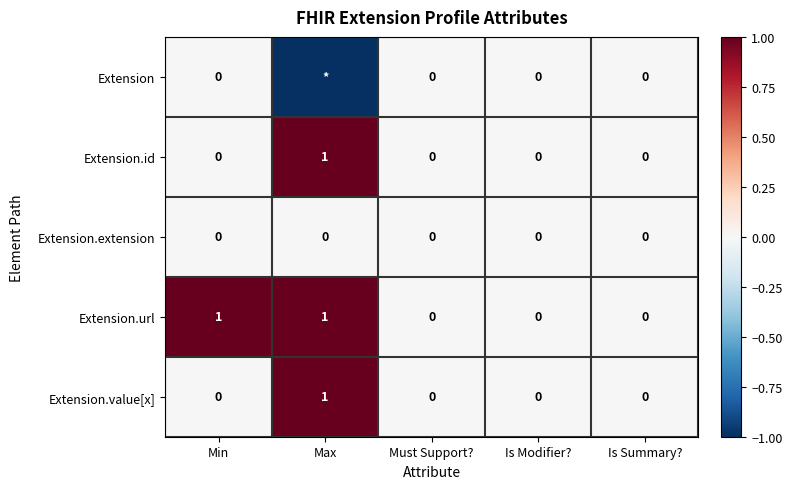

Which category has the highest value across all series?

Max